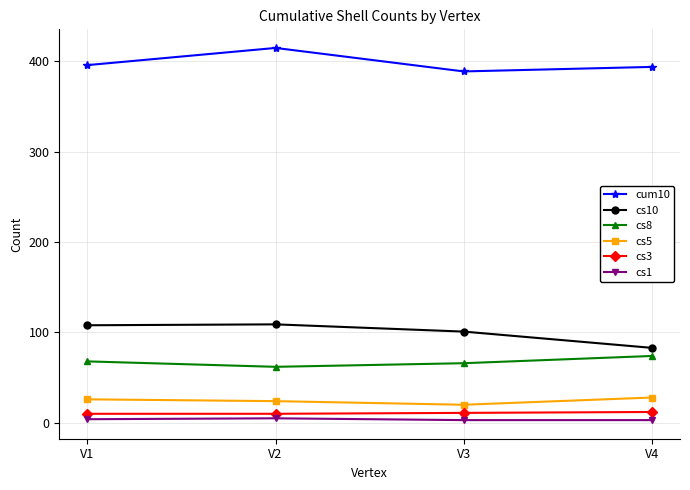

Which category has the lowest value in the cum10 series?

V3